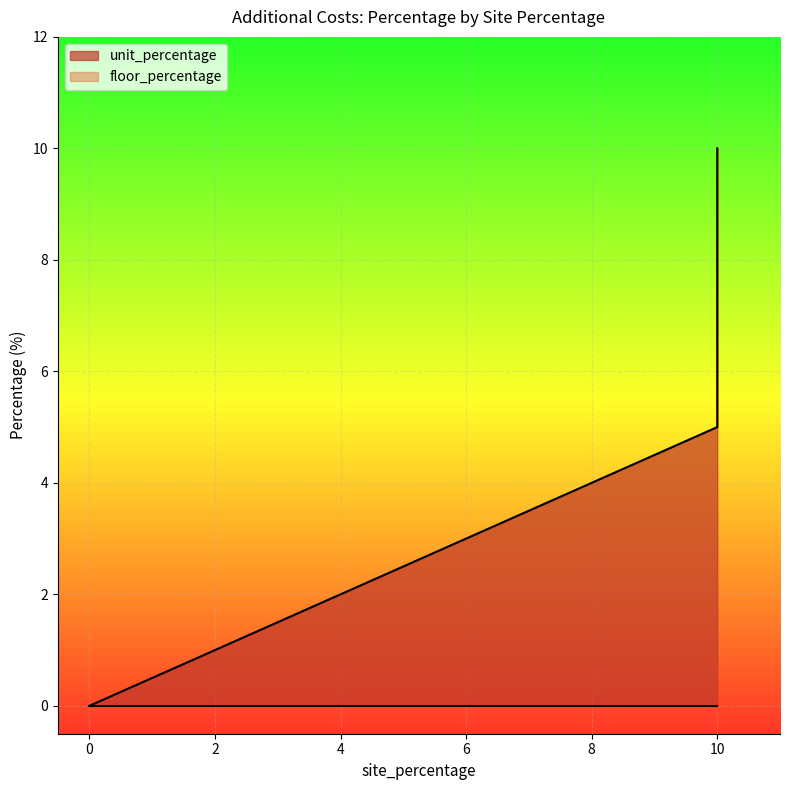

How many values exceed 5?

1